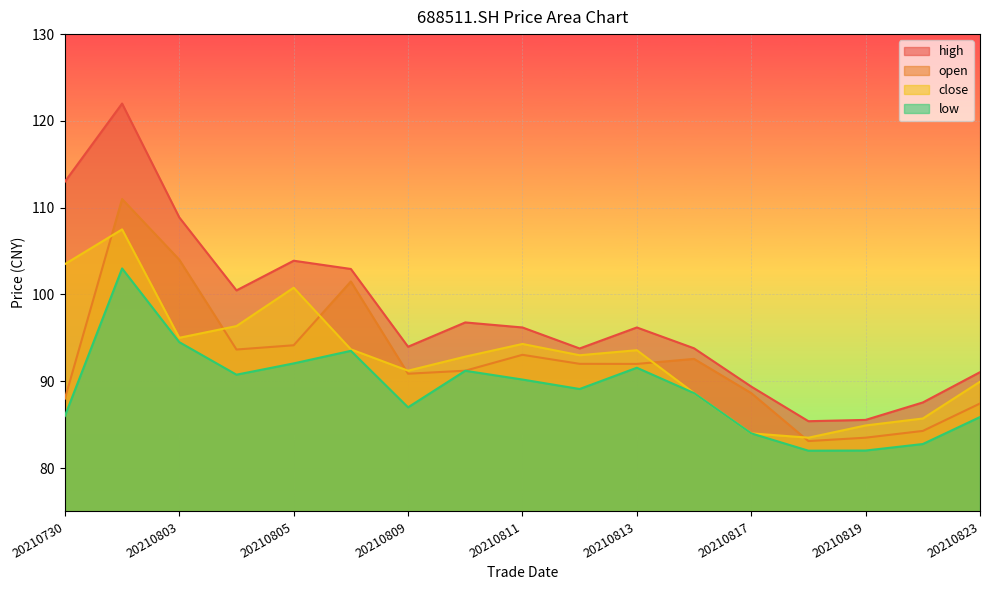

True or false: high and close cross at least once.

False